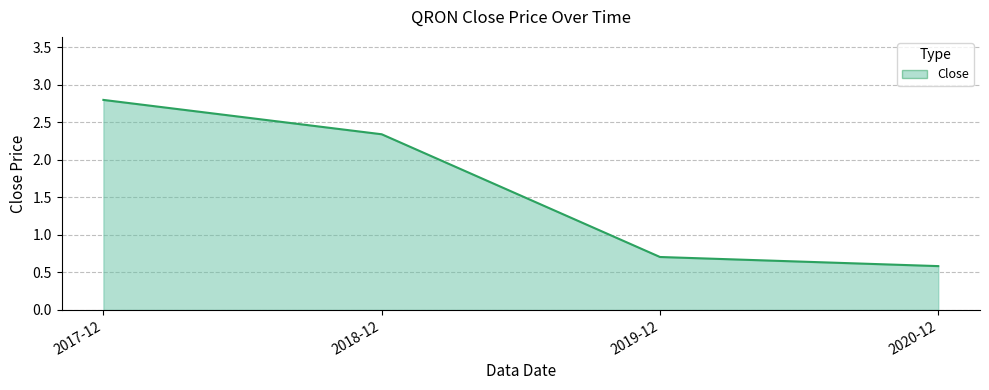

How many lines are shown in the chart?

1